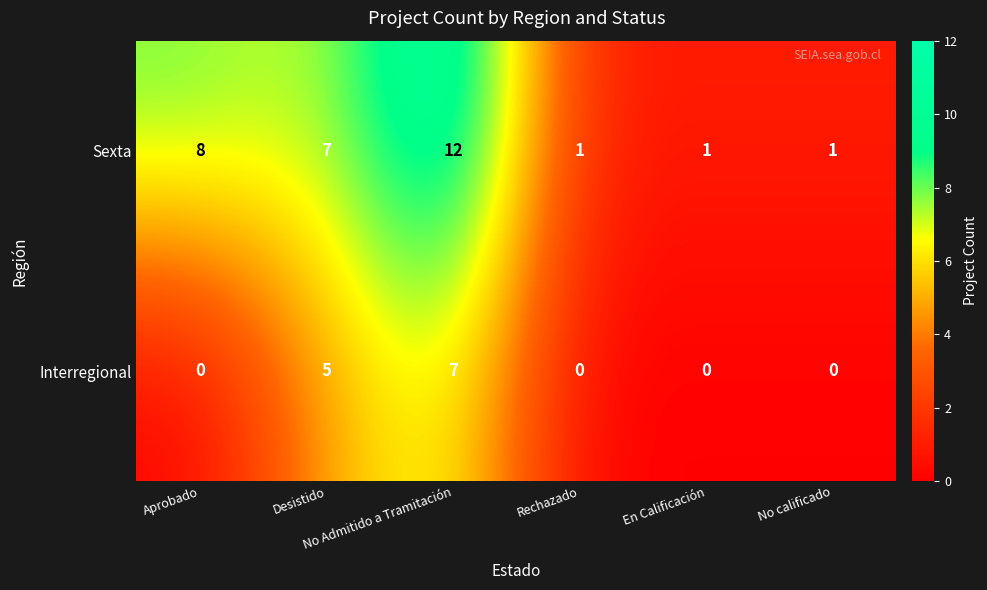

What is the greatest value displayed?

12